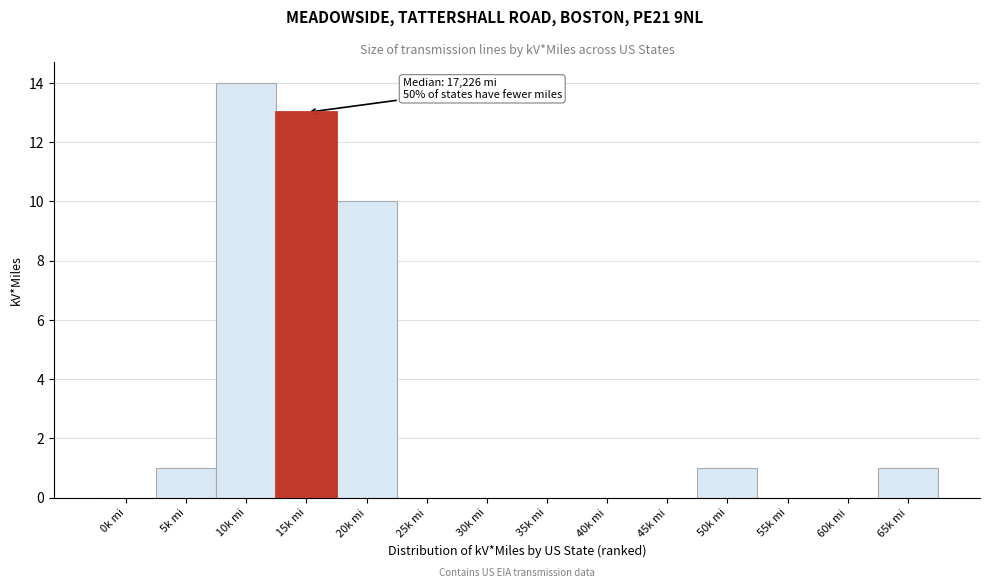

Reading left to right, what are all the values shown in this chart?

0k mi=0	5k mi=1	10k mi=14	15k mi=13	20k mi=10	25k mi=0	30k mi=0	35k mi=0	40k mi=0	45k mi=0	50k mi=1	55k mi=0	60k mi=0	65k mi=1